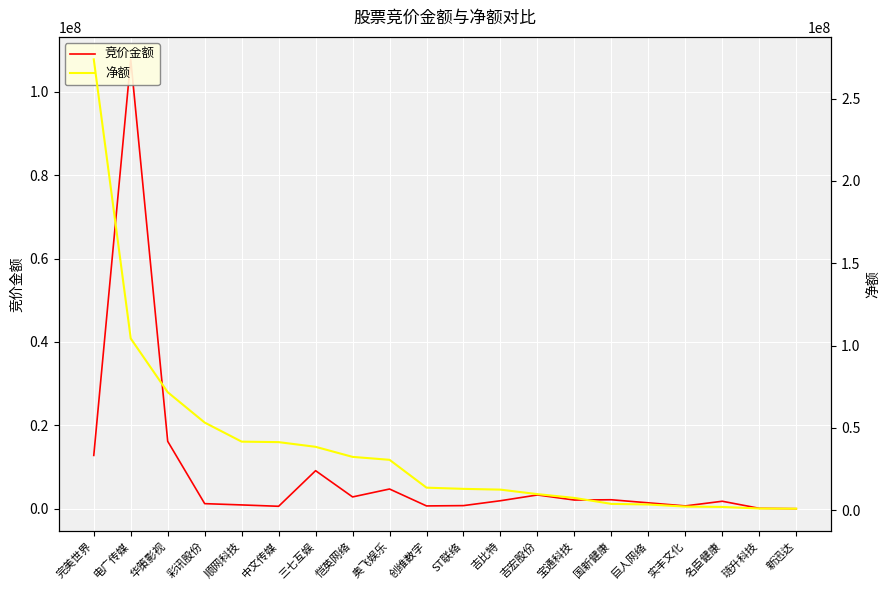

Which has a higher value, 三七互娱 or 顺网科技?

三七互娱